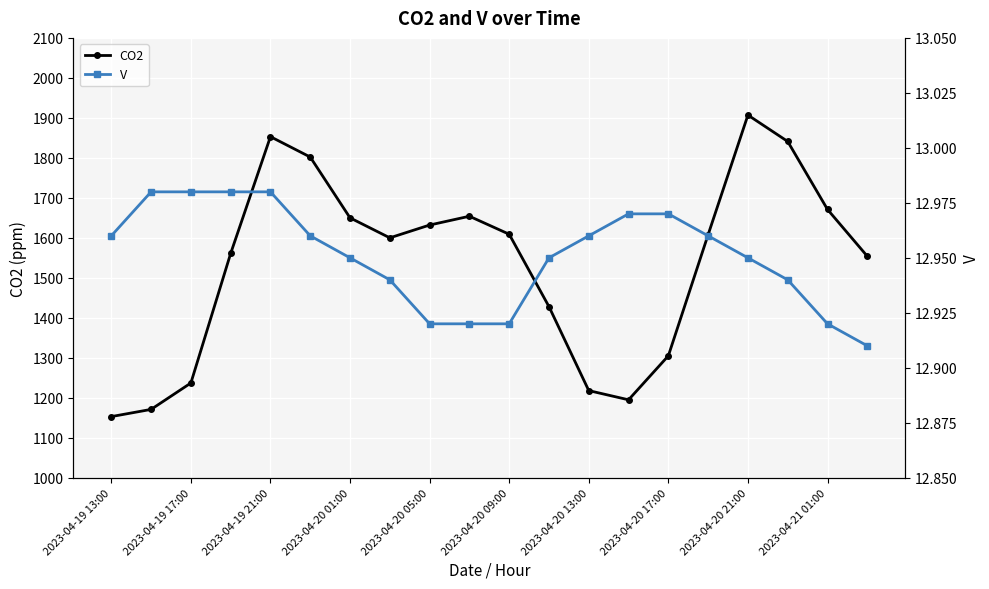

What is the lowest value of the CO2 series?

1153